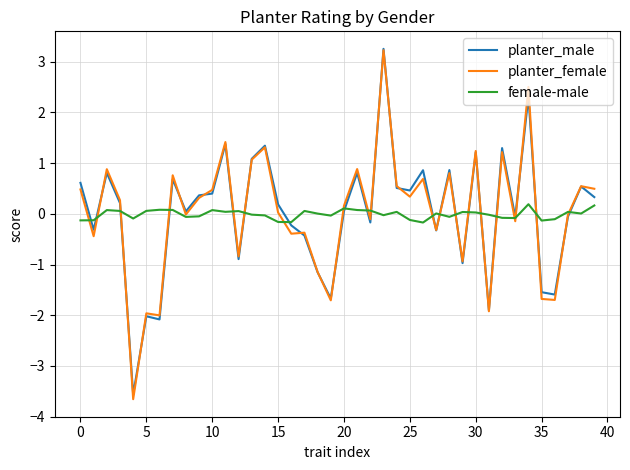

What is the lowest value of the planter_male series?

-3.6